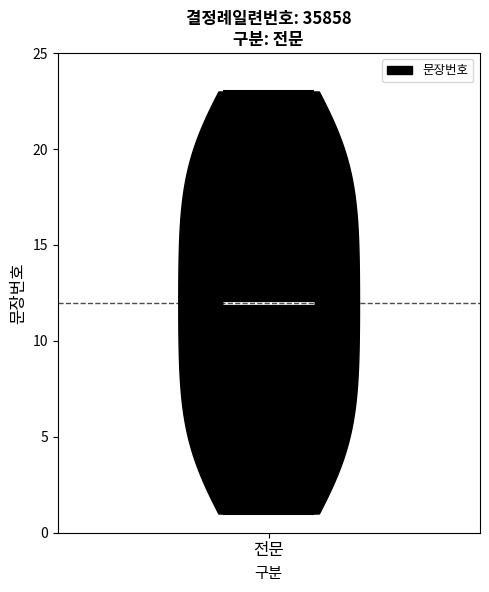

Where does the median line of the violin for 전문 sit on the y-axis? The values are not printed on the chart, so give them approximately, as read against the axis.

12